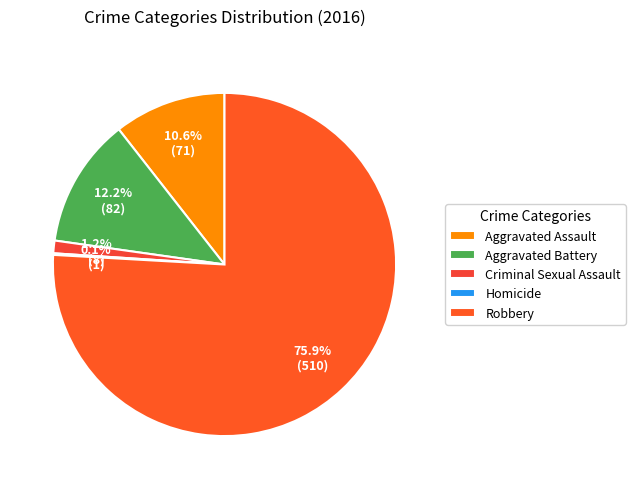

True or false: Robbery accounts for 76% of the total.

True